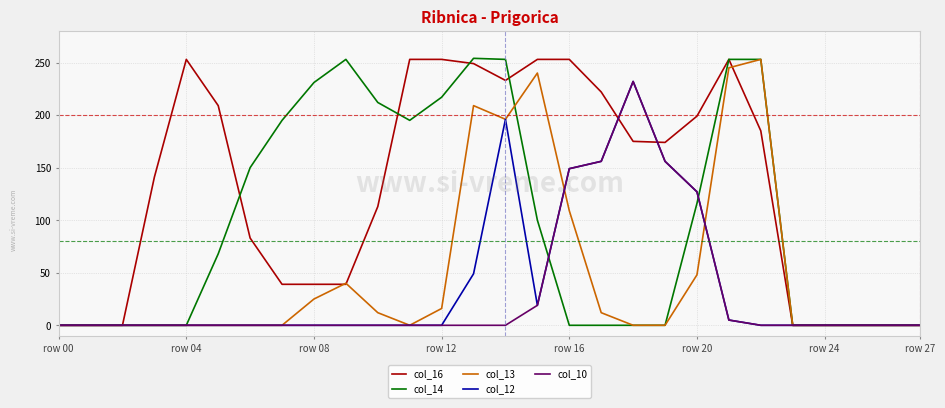

Which series has the largest total across all categories?

col_16